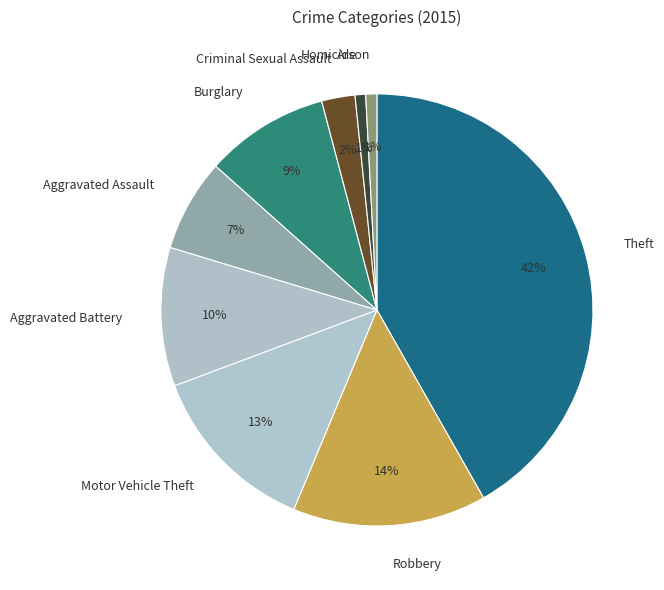

How many segments does this pie chart have?

9